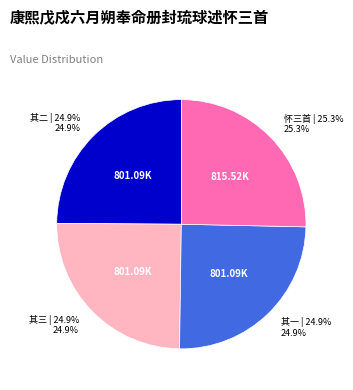

Is there any slice that represents more than half of the pie?

No